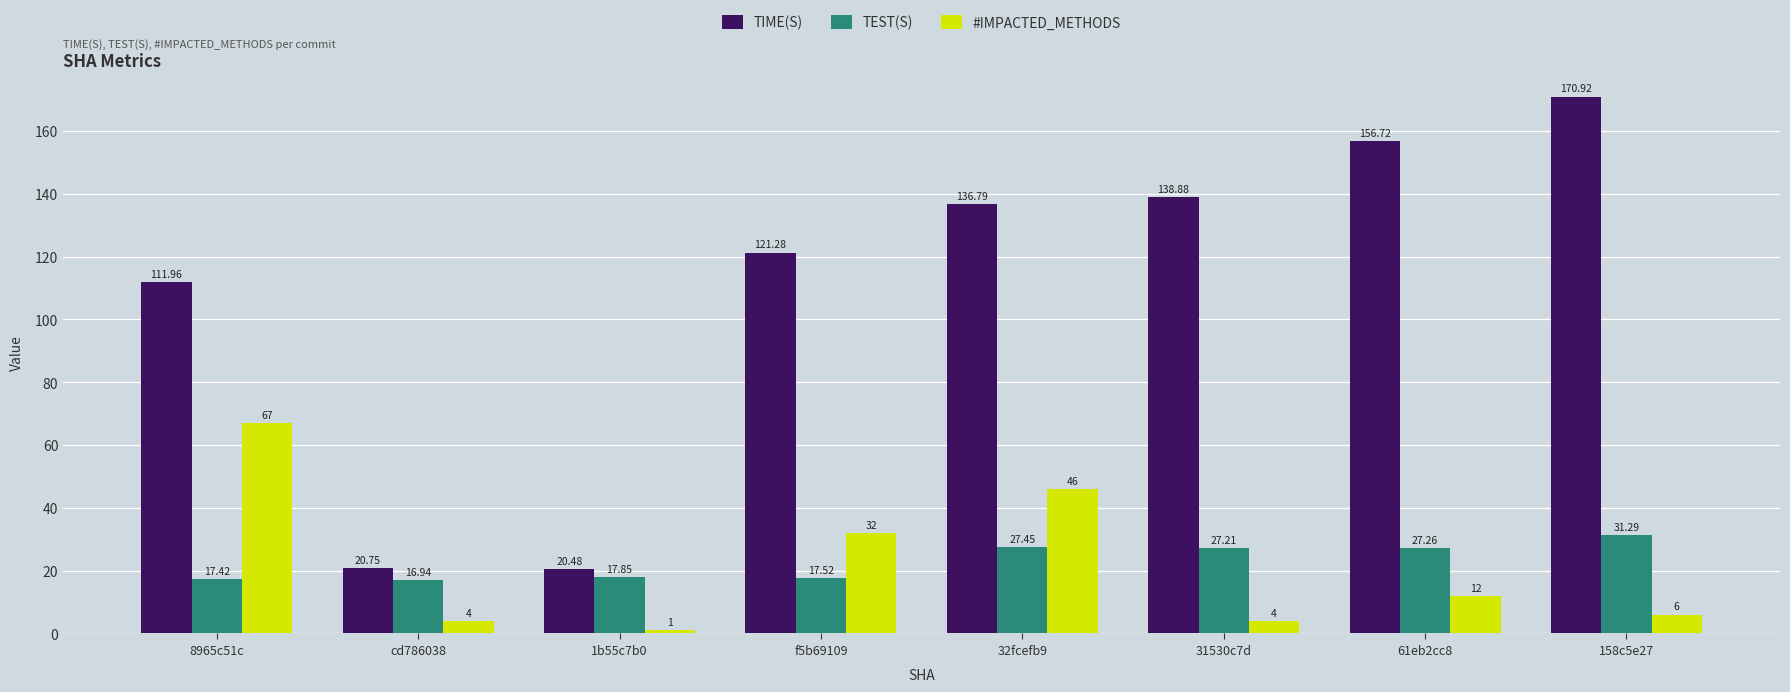

How many series are shown in this chart?

3